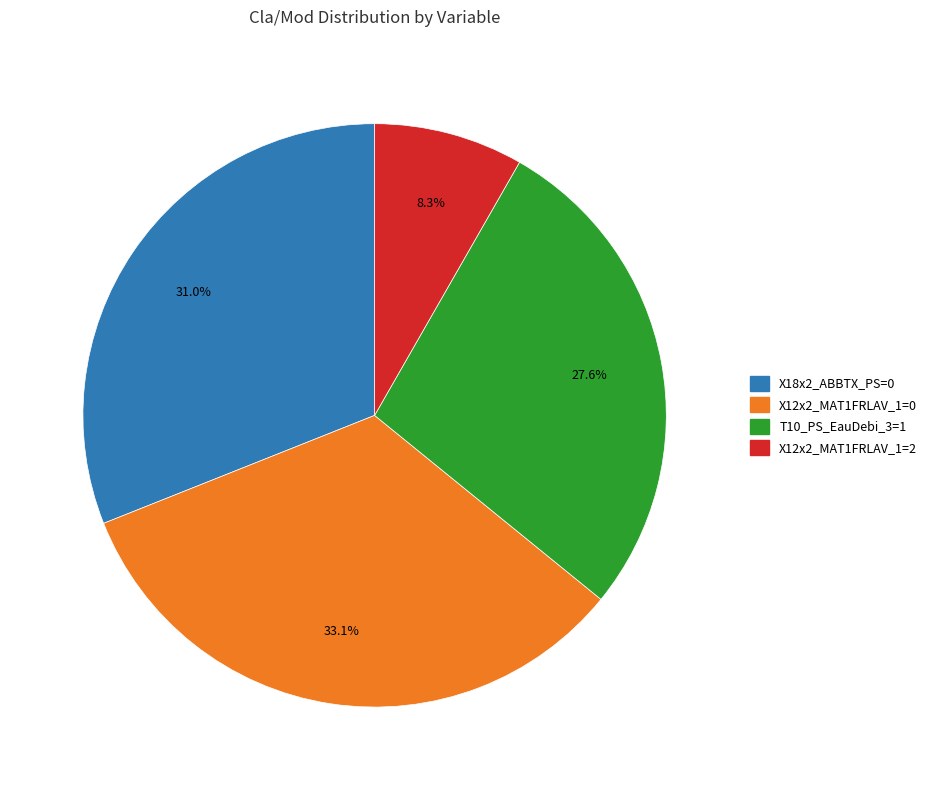

How many segments does this pie chart have?

4